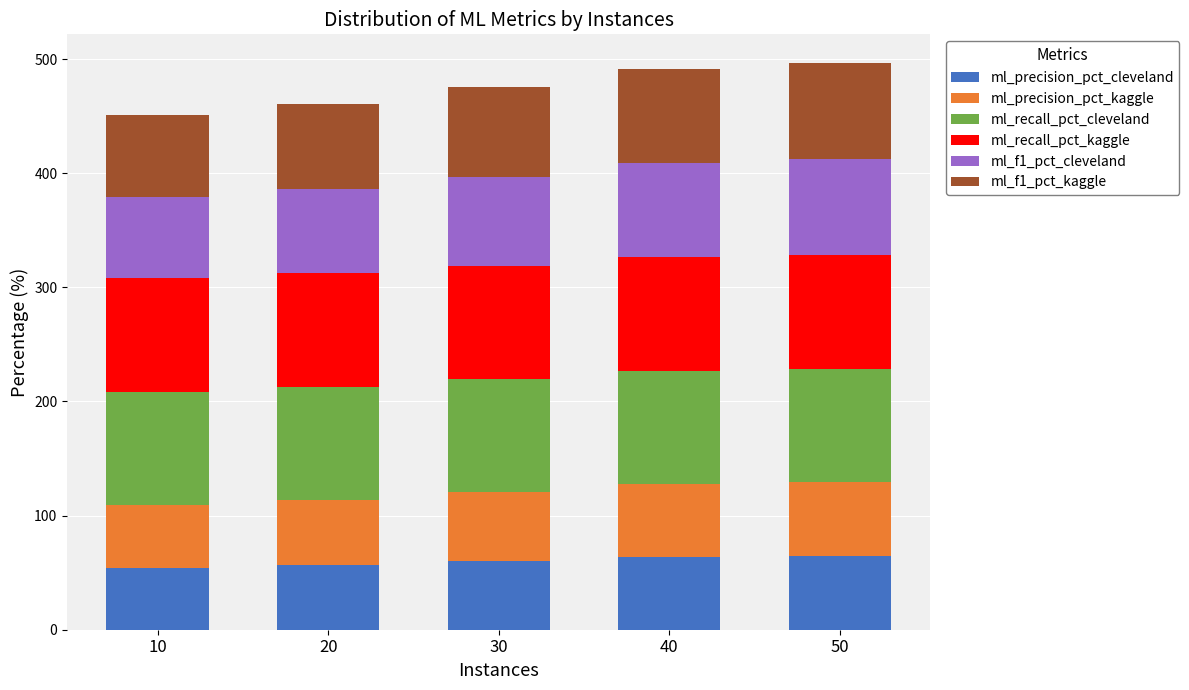

True or false: ml_precision_pct_cleveland has a value of 63.4 at 40.

True